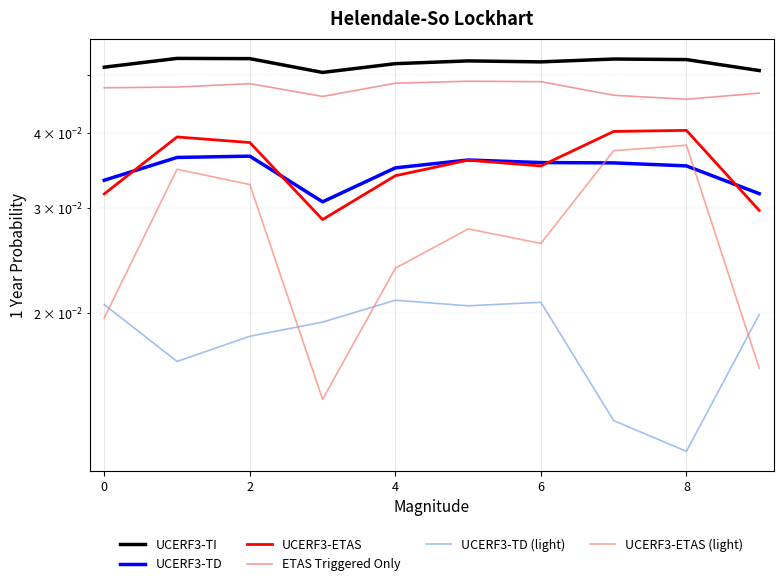

Read the UCERF3-TI value at 8.

0.1